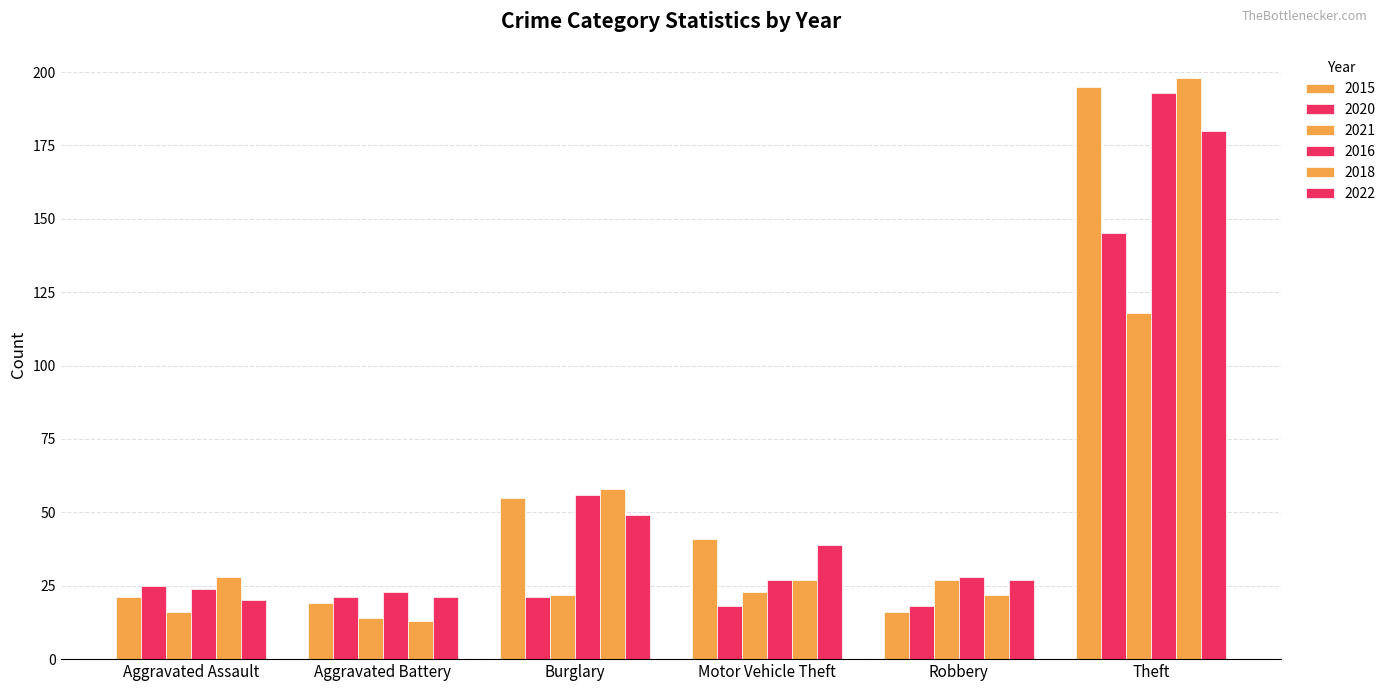

How many bars are there in total?

36